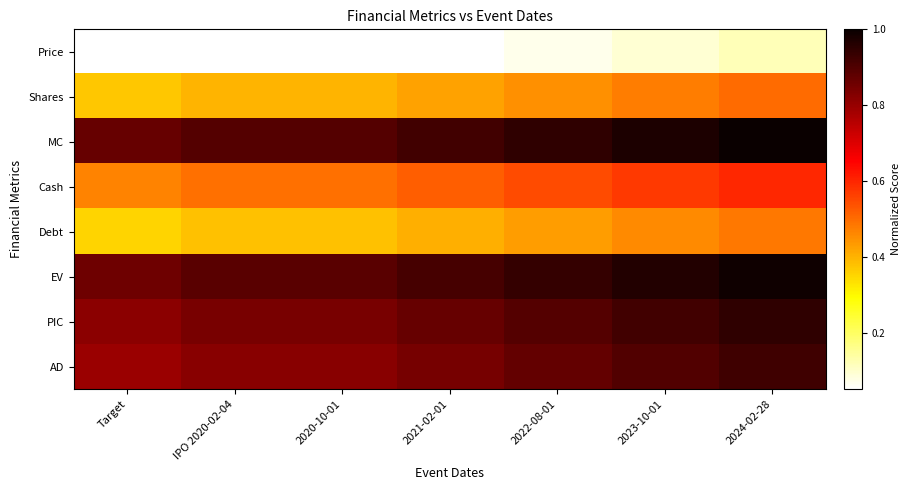

At which category is the sum across all series the highest?

2024-02-28